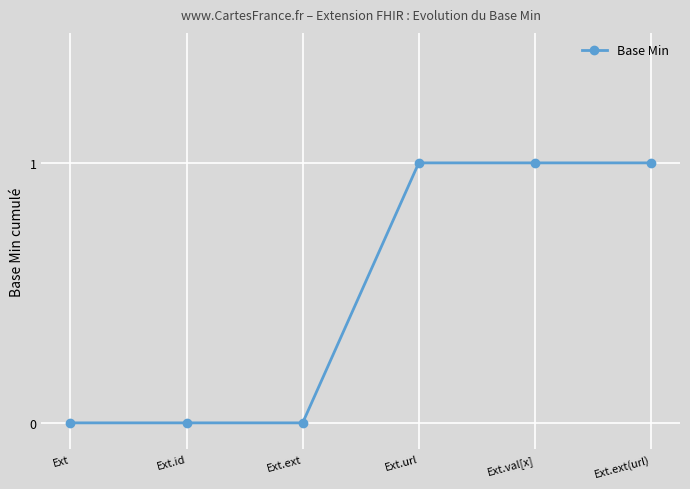

What is the label of the 1st point from the right?

Ext.ext(url)